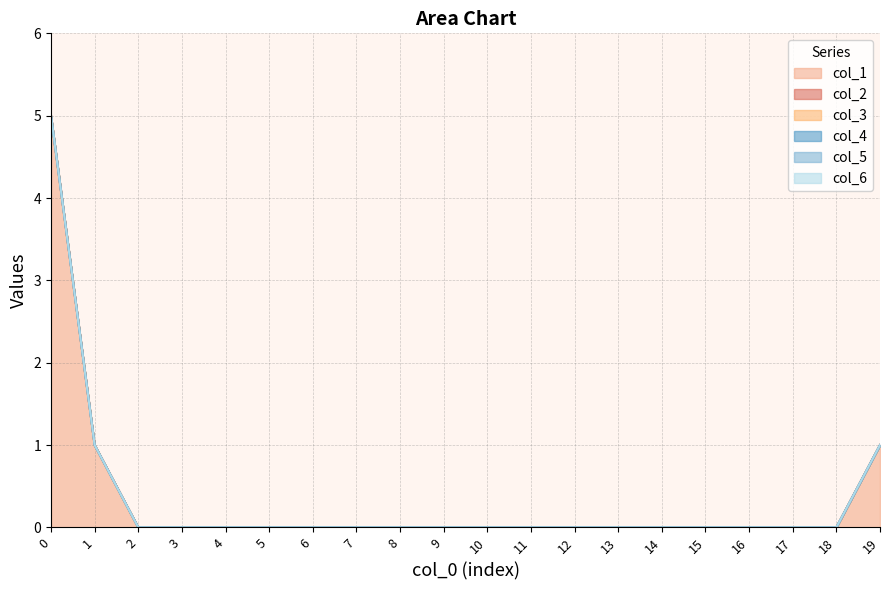

Rank the series by their maximum value, from highest to lowest.

col_1, col_2, col_3, col_4, col_5, col_6